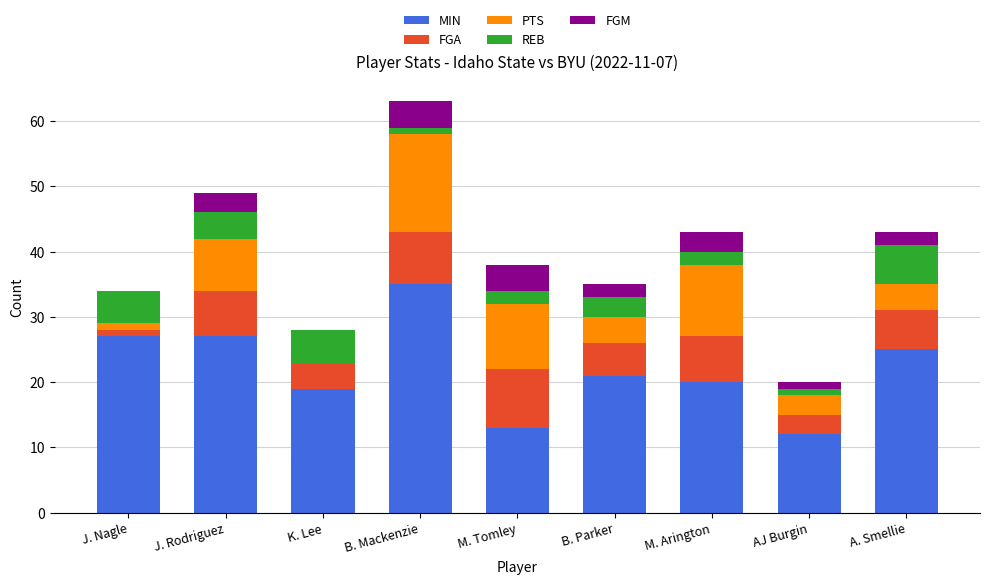

The MIN series shows 22 at B. Mackenzie. True or false?

False